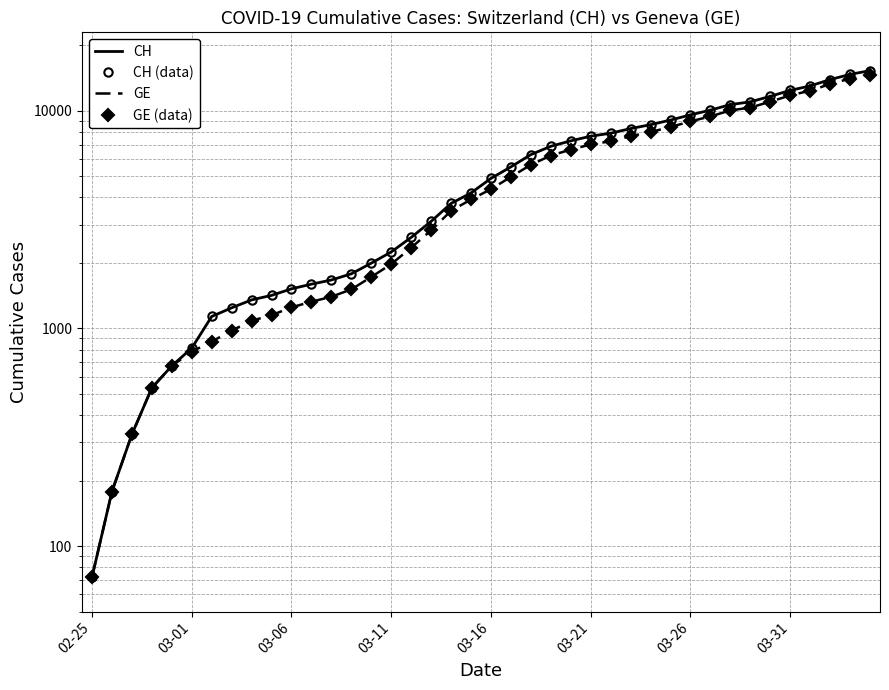

List the series in order of their peak value, highest first.

CH, CH (data), GE, GE (data)